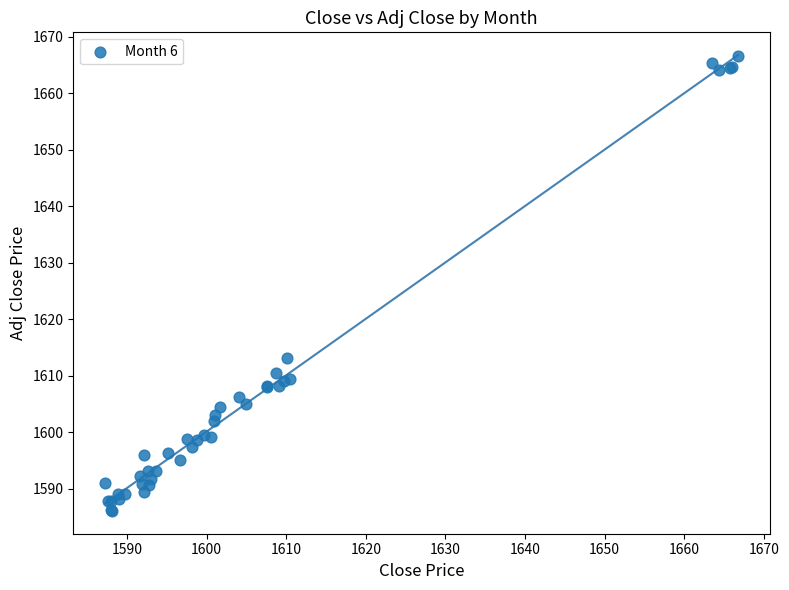

What Y value in the scatter plot is closest to 1626?

1613.0